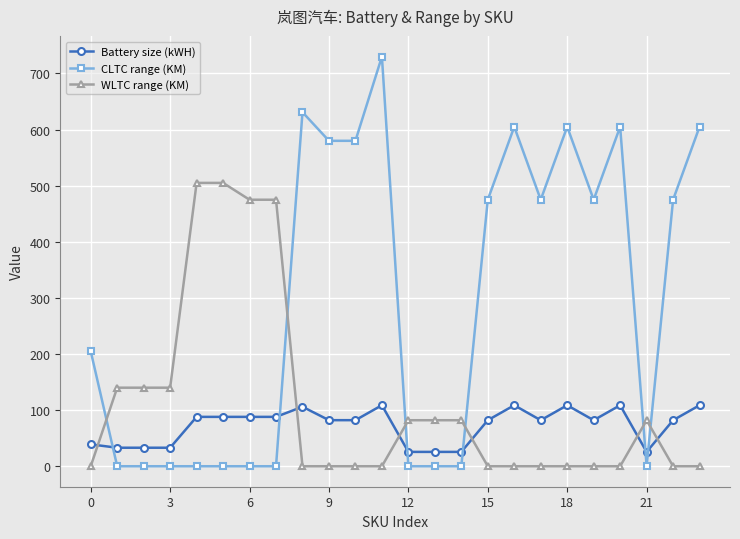

What is the difference between the second highest and second lowest values in the WLTC range (KM) series?

505.0